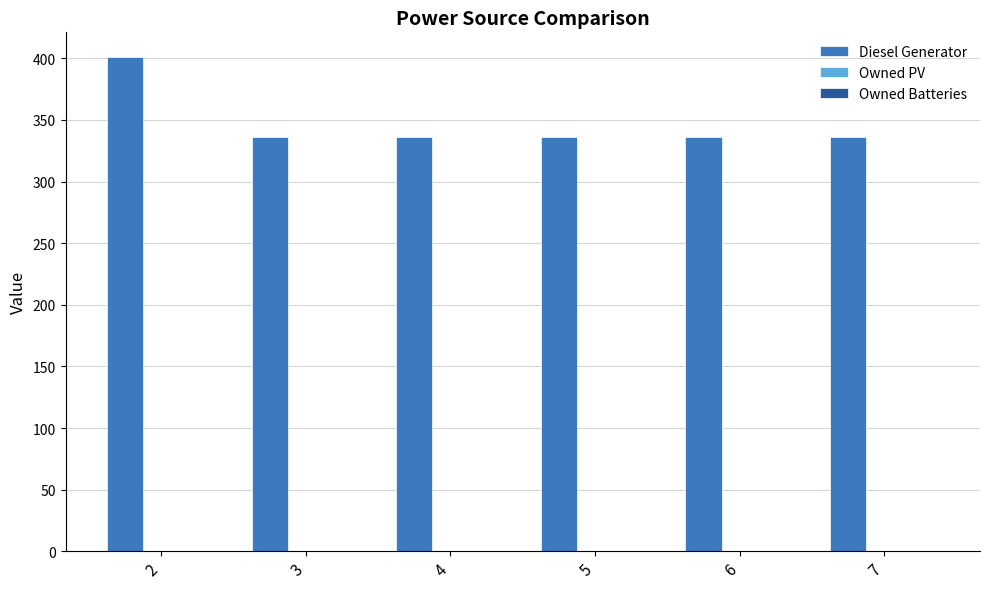

What is the change in value from 2 to 3?

-65